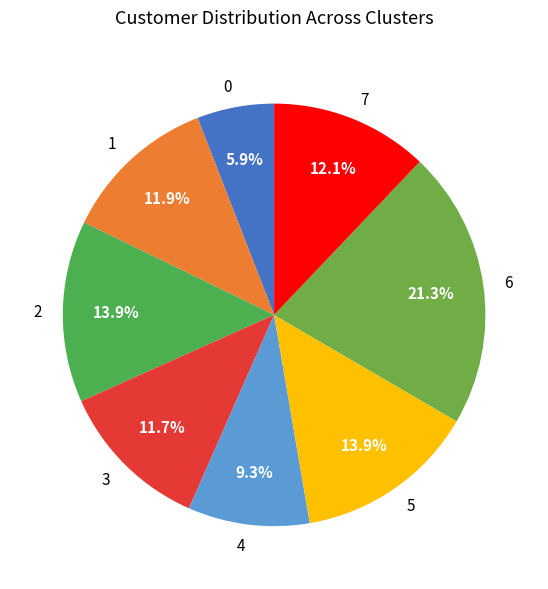

Which has a higher value, 0 or 6?

6